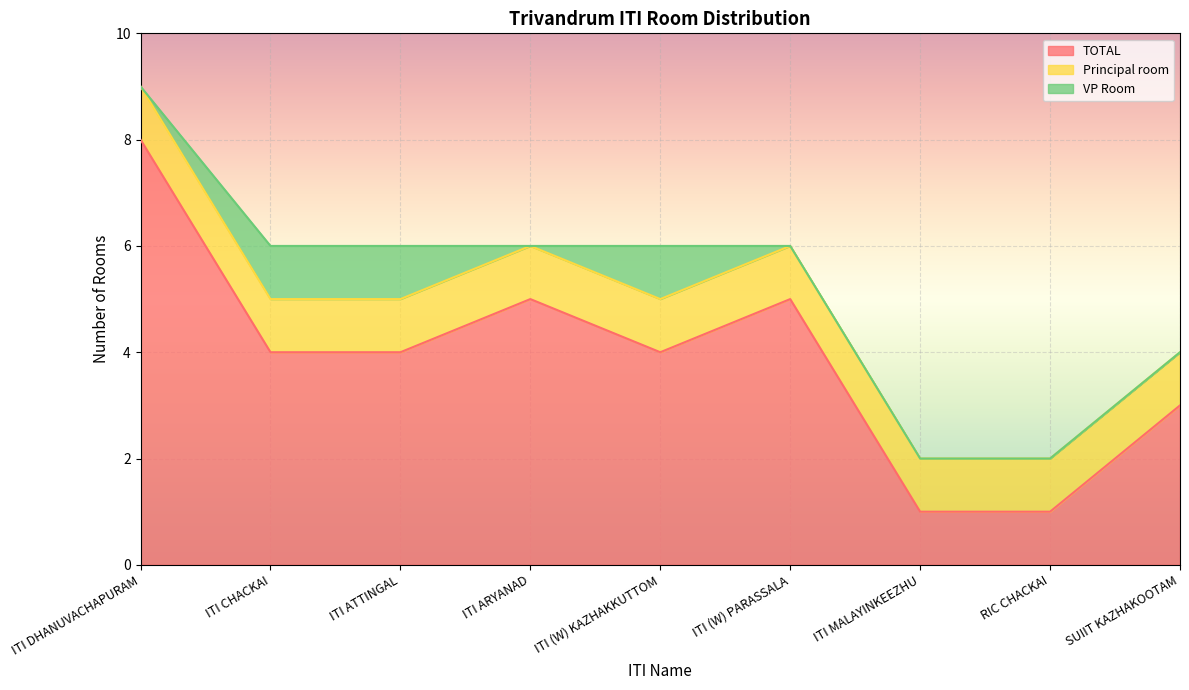

Reading right to left, transcribe all the data shown in this chart.

TOTAL: 3	1	1	5	4	5	4	4	8
Principal room: 1	1	1	1	1	1	1	1	1
VP Room: 0	0	0	0	1	0	1	1	0